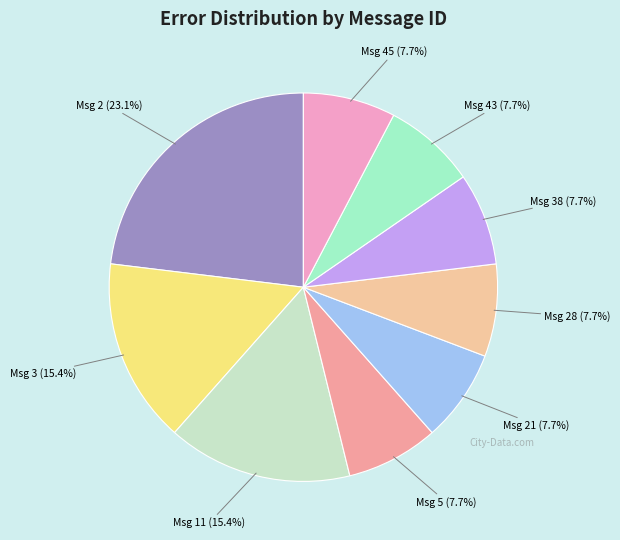

Between Msg 5 and Msg 11, which is larger?

Msg 11